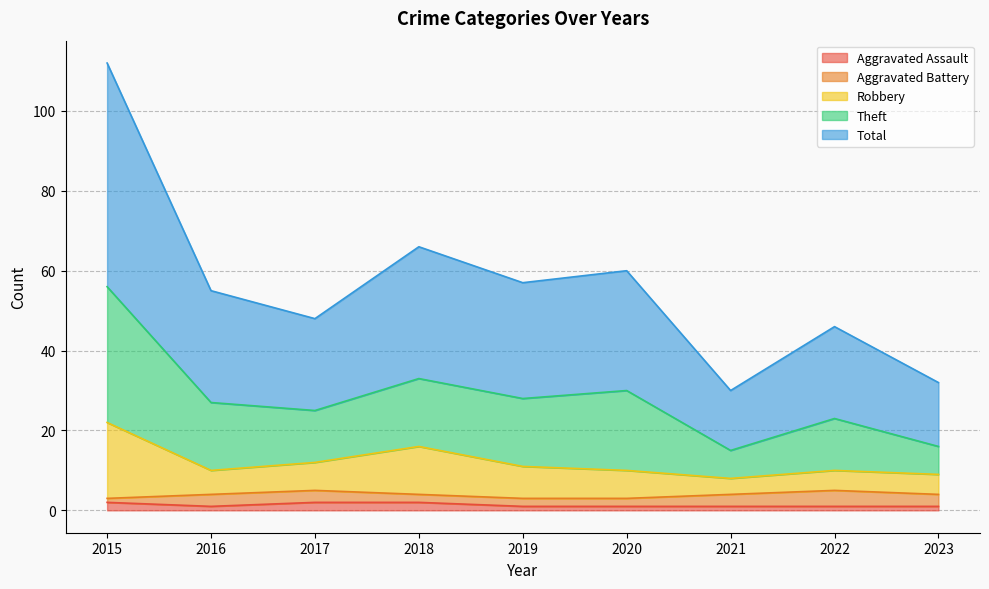

True or false: Total and Theft intersect in this chart.

False